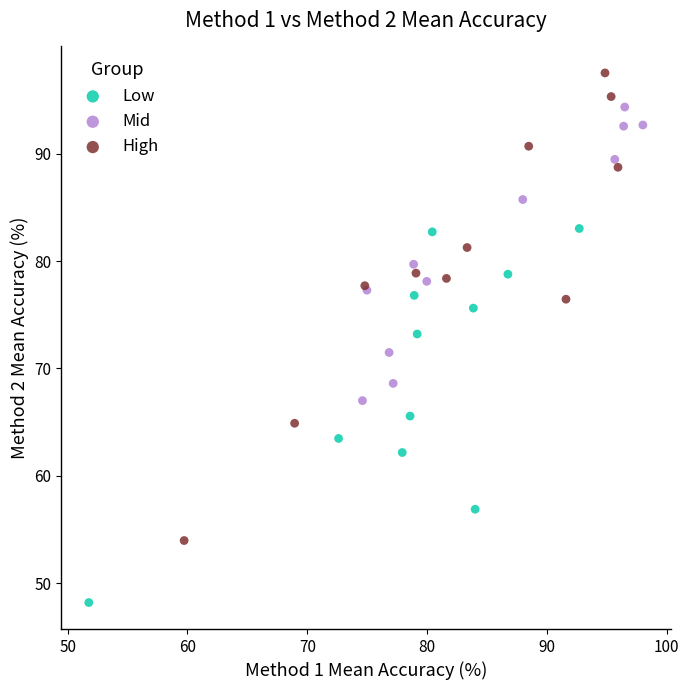

What are all the series names shown in the legend?

Low, Mid, High